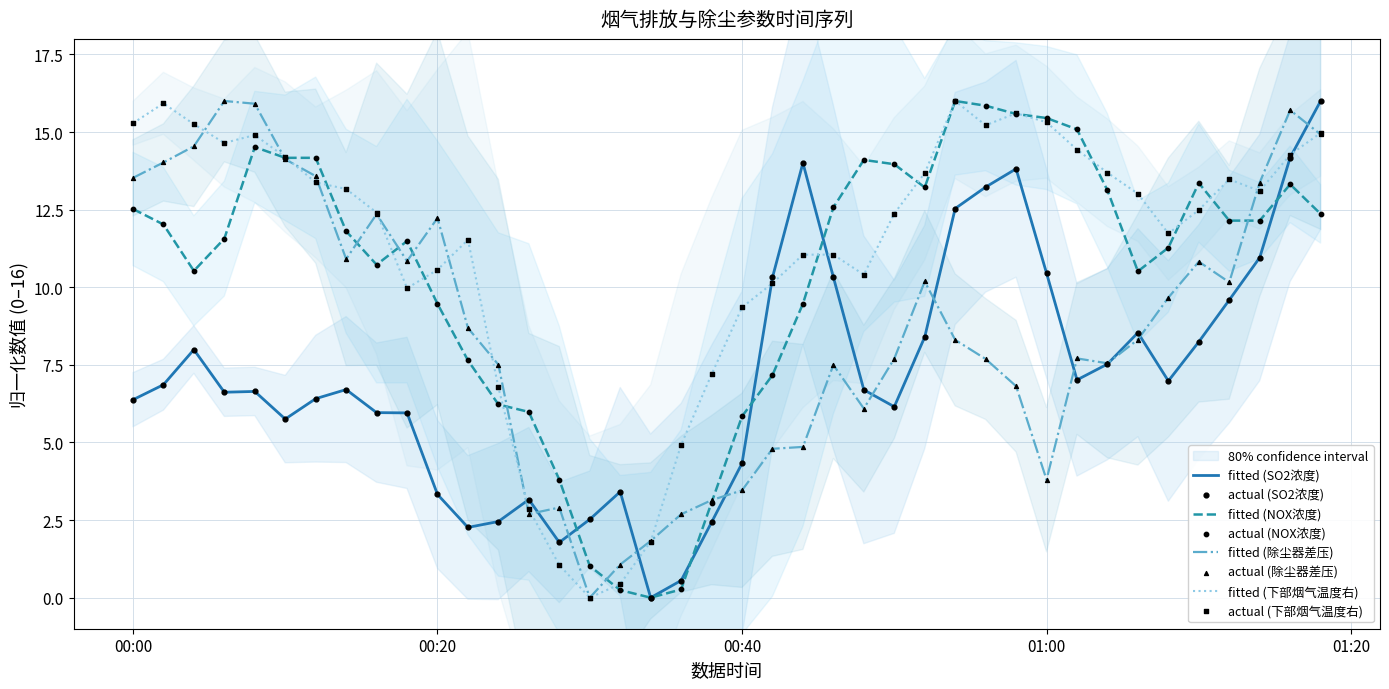

What are all the series names shown in the legend?

SO2浓度, NOX浓度, 除尘器差压, 下部烟气温度右